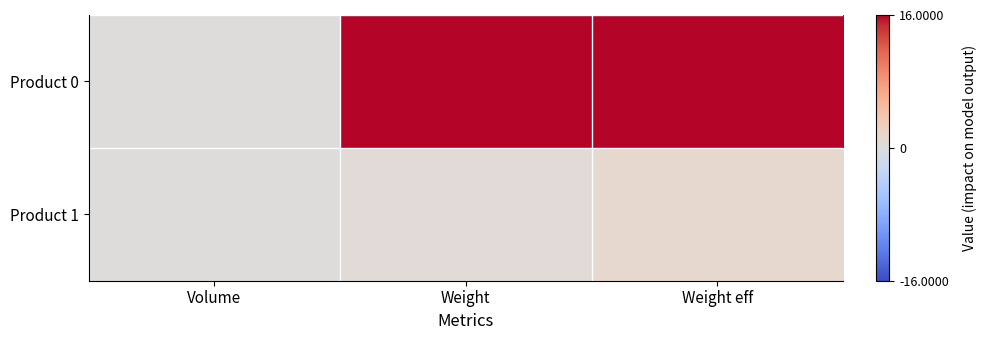

Rank the series at Volume from lowest to highest value.

Product 1, Product 0